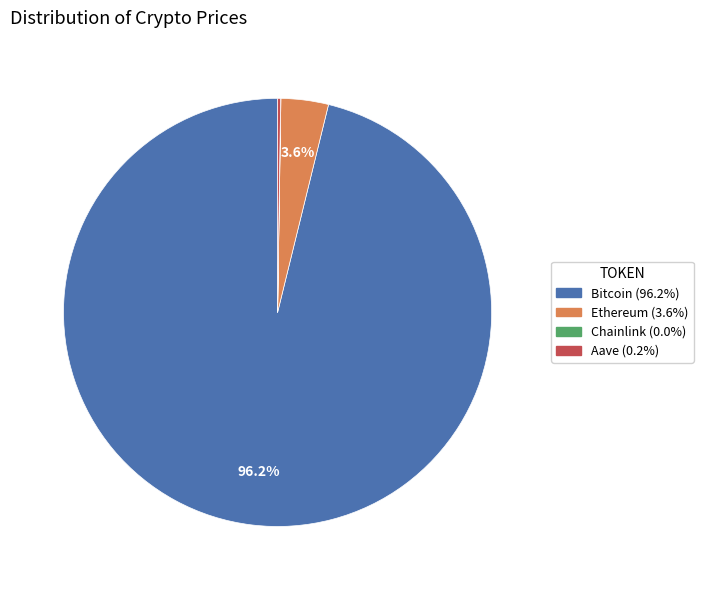

Between Bitcoin and Ethereum, which is larger?

Bitcoin